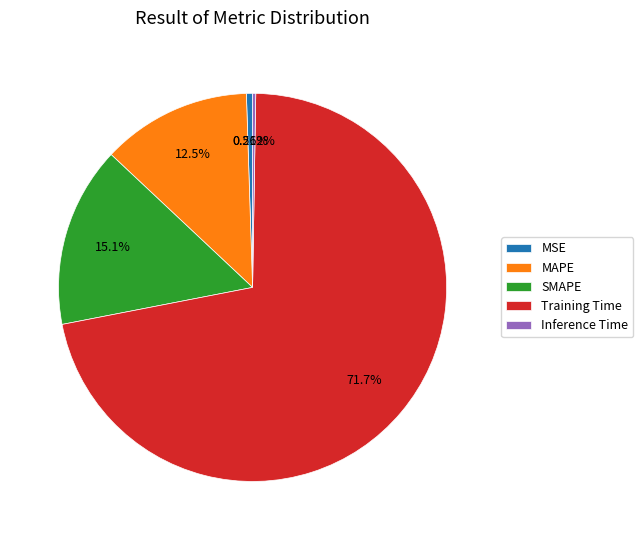

To the nearest percent, what is the average slice percentage?

20%